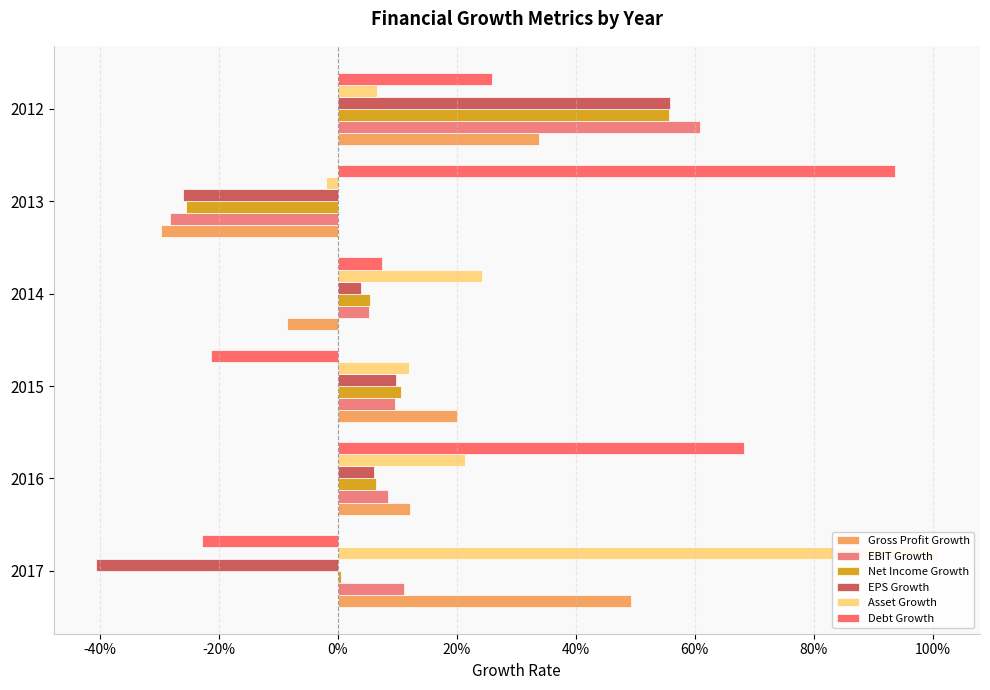

Which series has the largest range (max minus min)?

Debt Growth